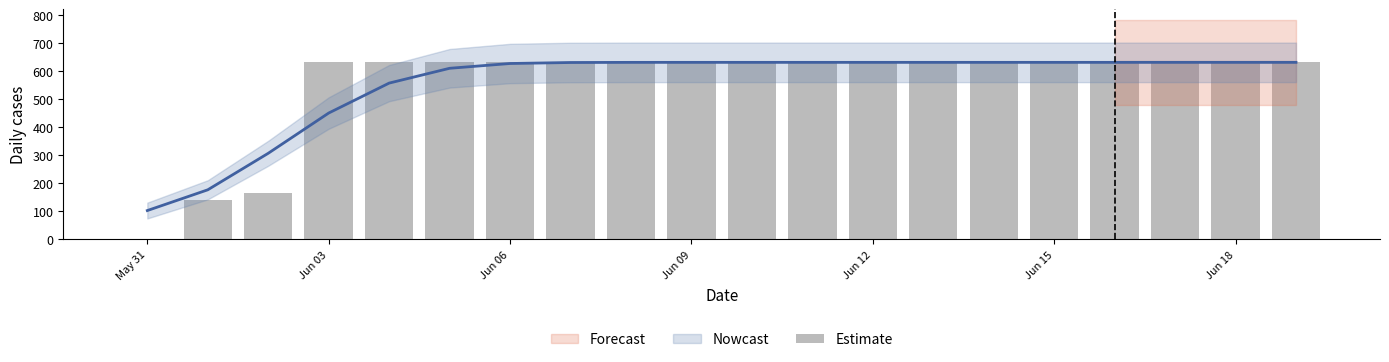

What is the sum of all values?

11033